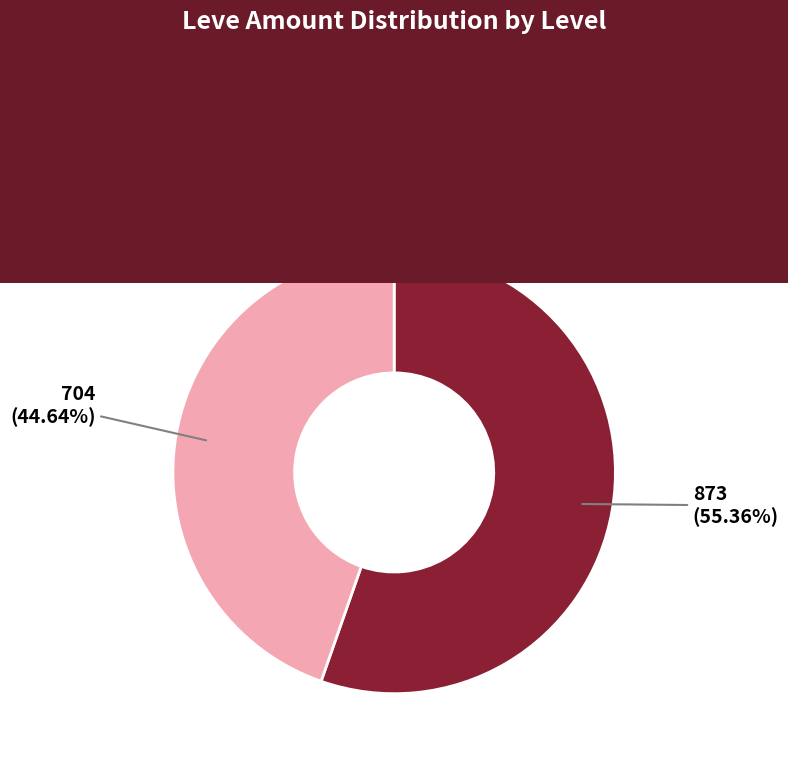

Is there any slice that represents more than half of the pie?

Yes